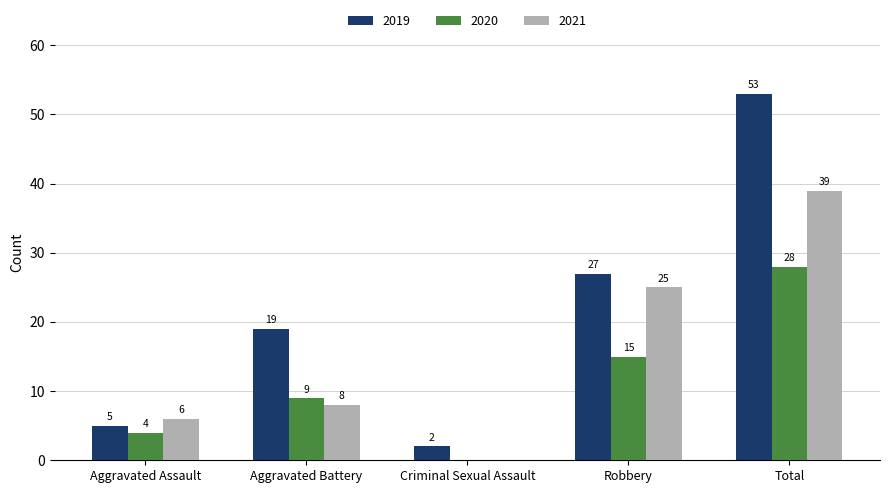

Is it true that 2021 equals 6 at Aggravated Assault?

True